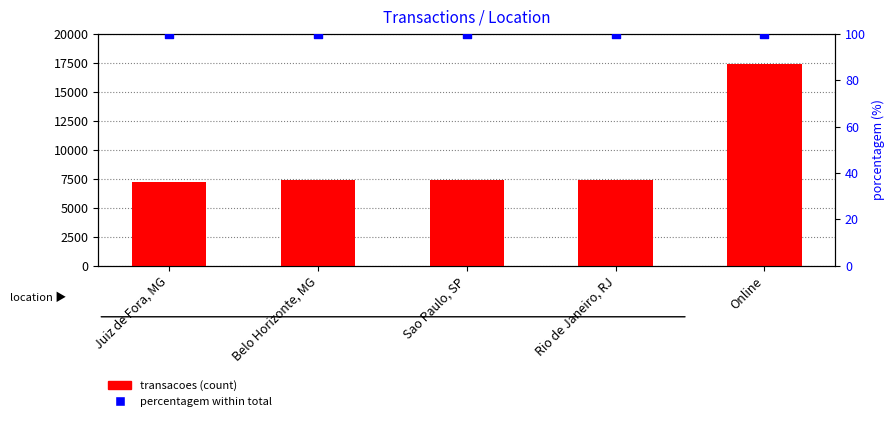

What is the total value across all series at Sao Paulo, SP?

7488